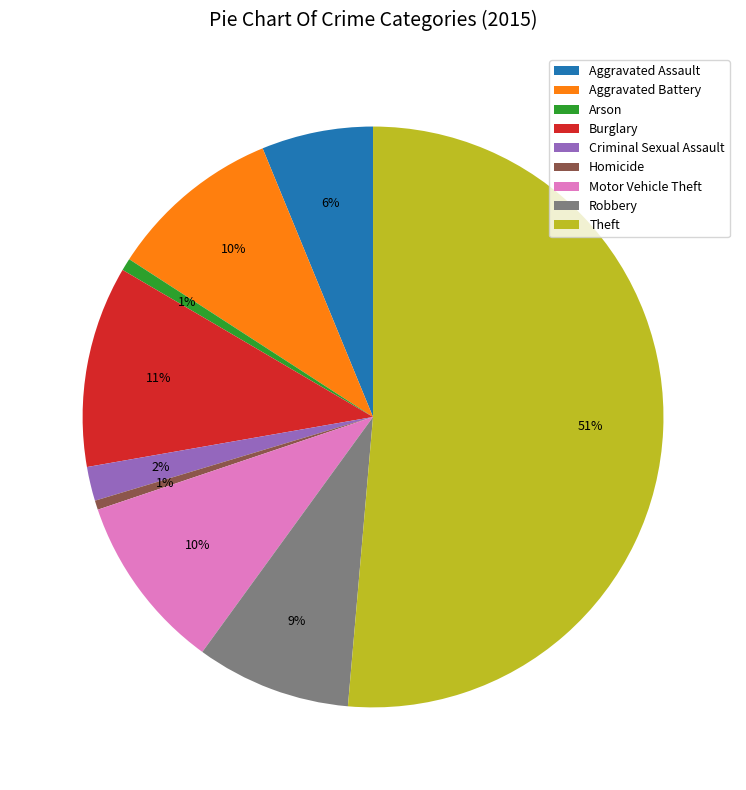

To the nearest percent, what portion does Homicide represent?

1%